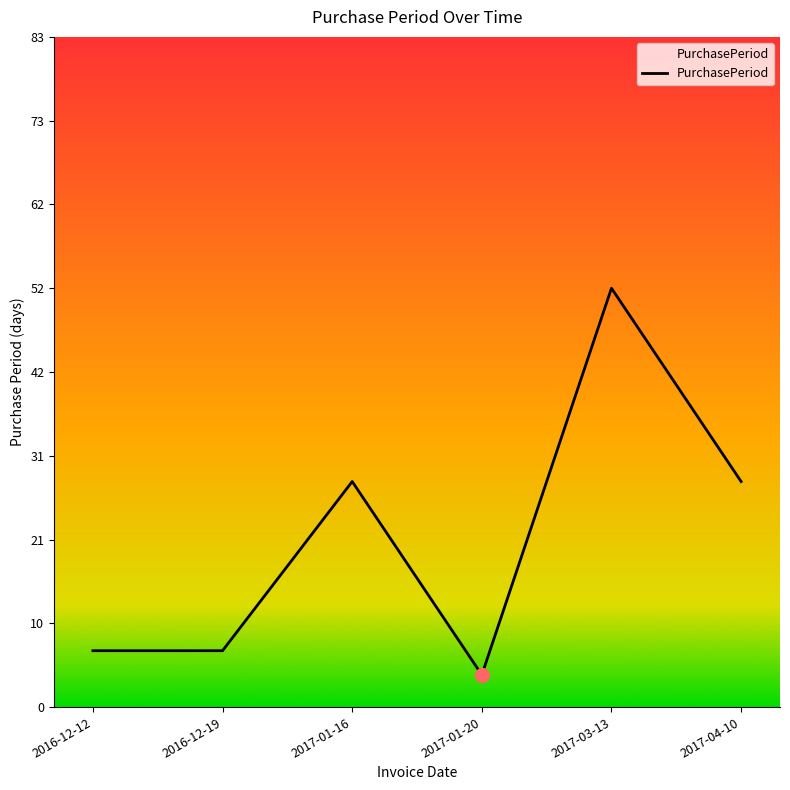

What is the ratio of the value at 2017-01-16 to the value at 2017-03-13?

0.5